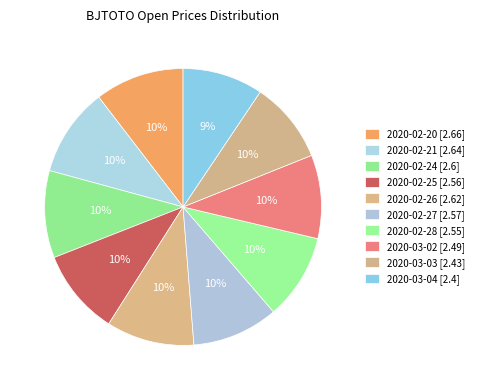

What is the change in value from 2020-02-20 to 2020-02-27?

-0.1